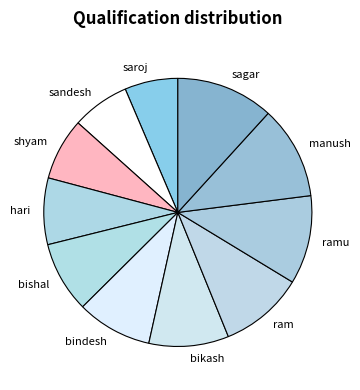

Approximately how many times larger is the value at saroj compared to bindesh?

0.7